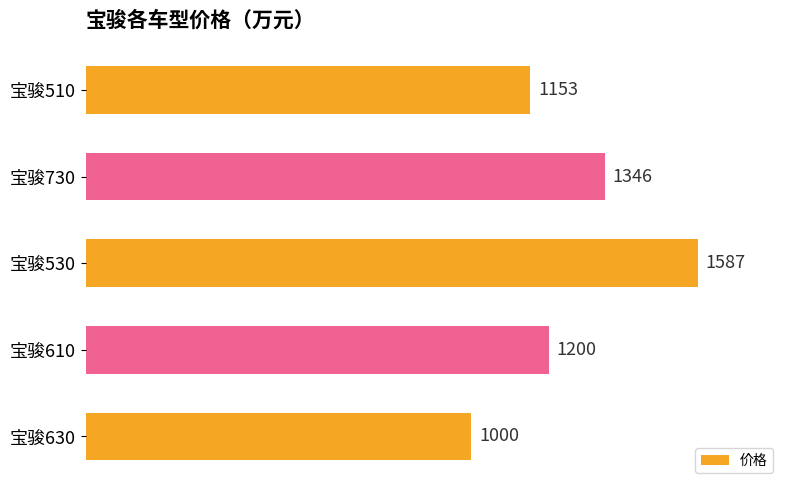

Reading top to bottom, extract all data points from this chart.

1153	1346	1587	1200	1000